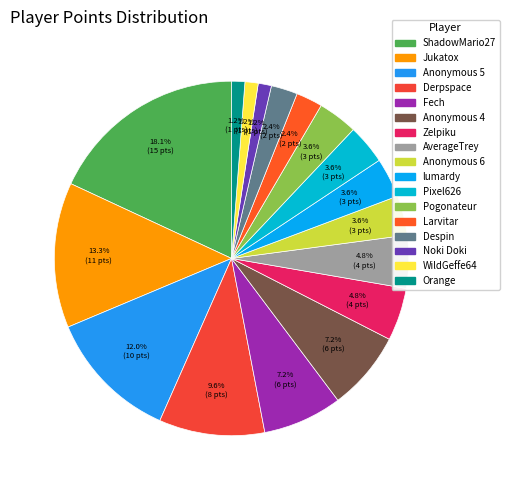

Is Pogonateur the majority of the pie?

No